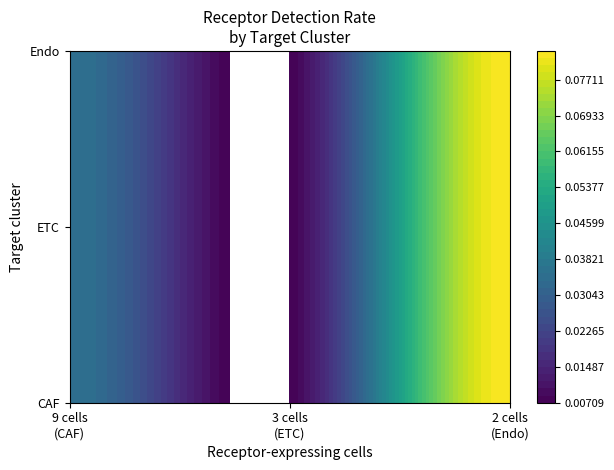

Reading right to left, transcribe all the data shown in this chart.

CAF: 0.1	0.0	0.0
ETC: 0.1	0.0	0.0
Endo: 0.1	0.0	0.0